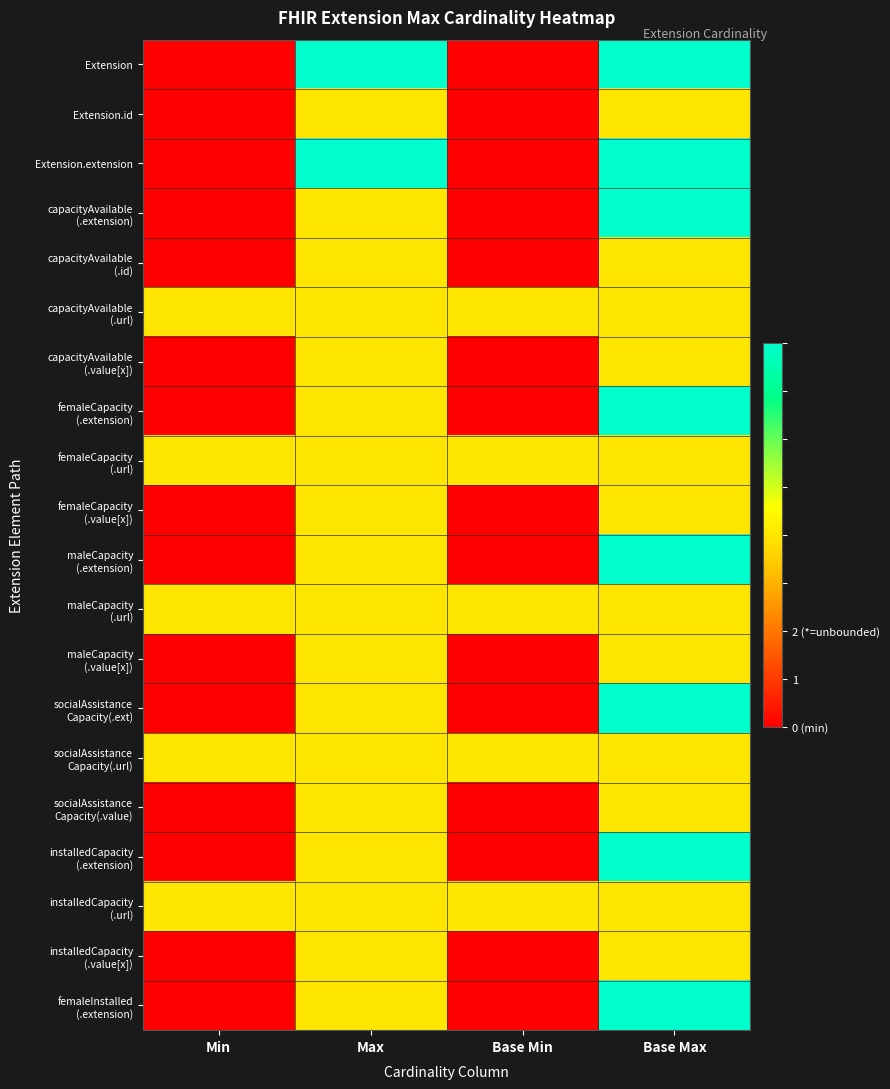

How many distinct data groups are displayed?

20